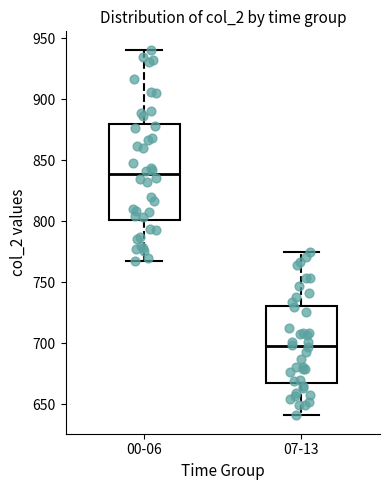

Which box's median line is the highest?

00-06